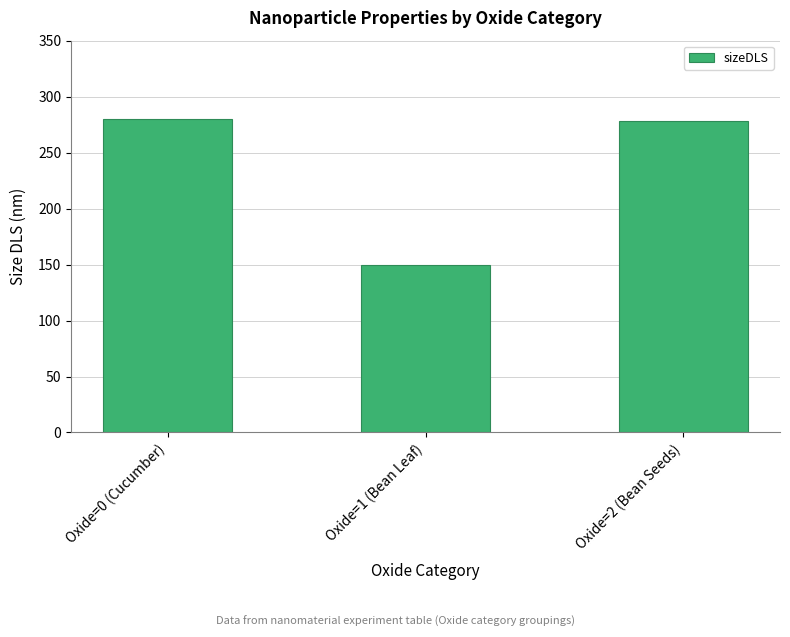

What is the sum of the values at Oxide=0 (Cucumber) and Oxide=1 (Bean Leaf)?

430